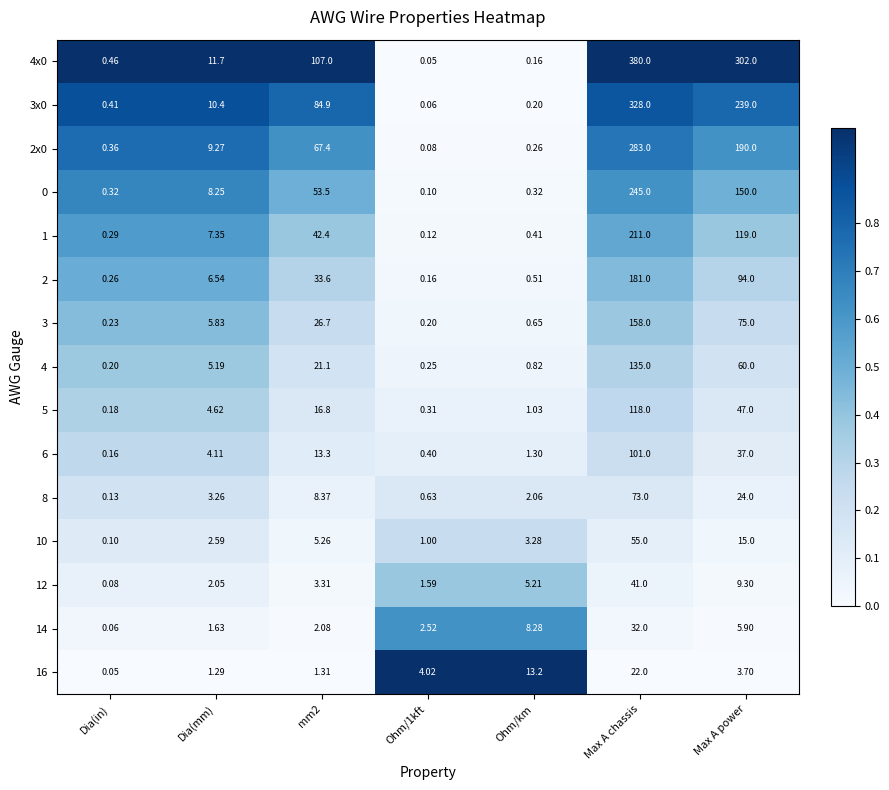

Which category has the highest value in the 2 series?

Max A chassis